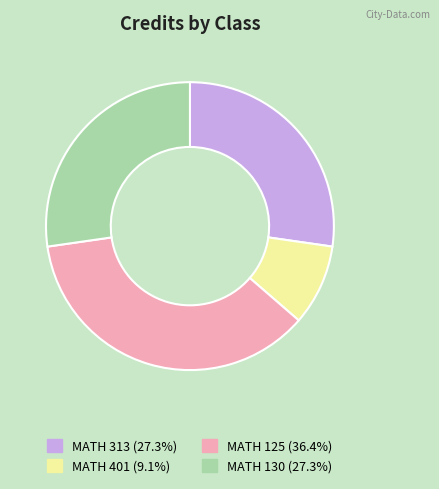

Does any single category account for the majority?

No